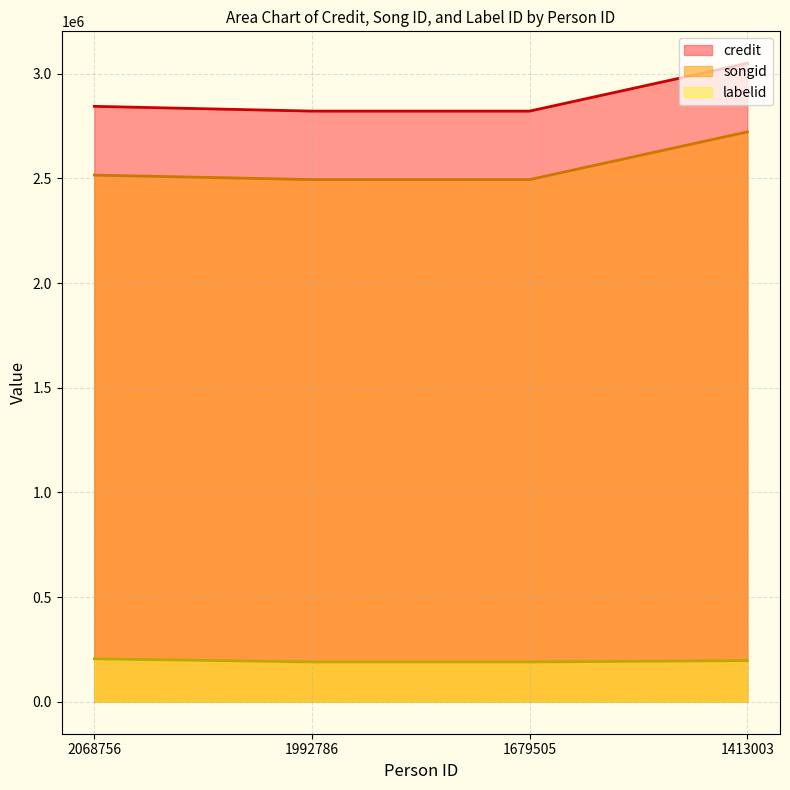

Is the value of songid at 1413003 greater than the value of labelid at 1992786?

Yes